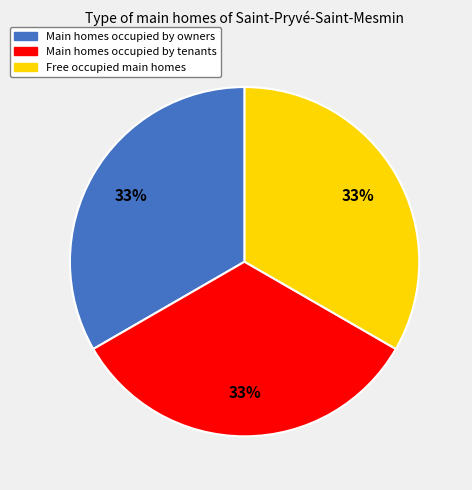

To the nearest percent, what is the average slice percentage?

33%